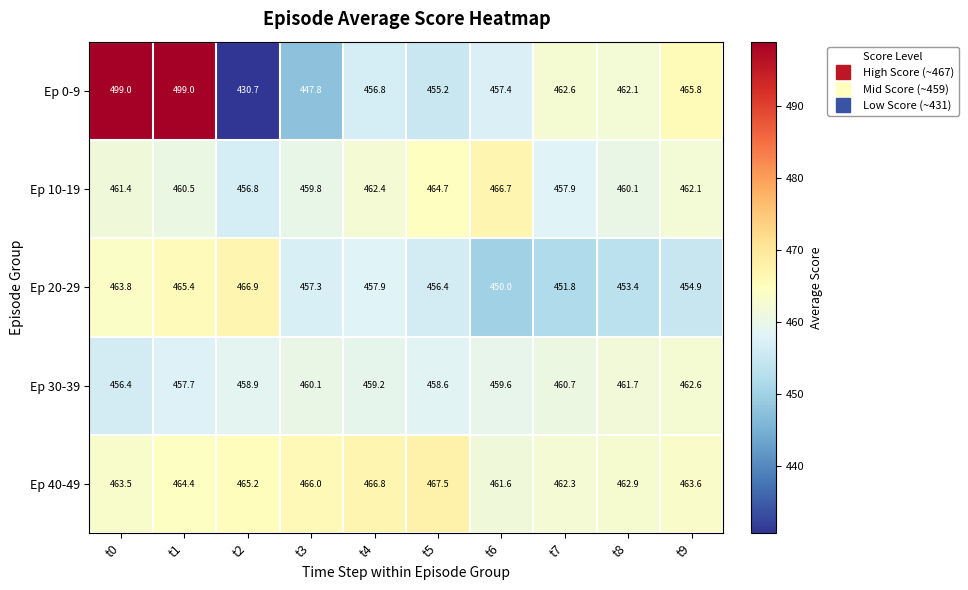

The value of Ep 10-19 at t5 is 464.7. True or false?

True